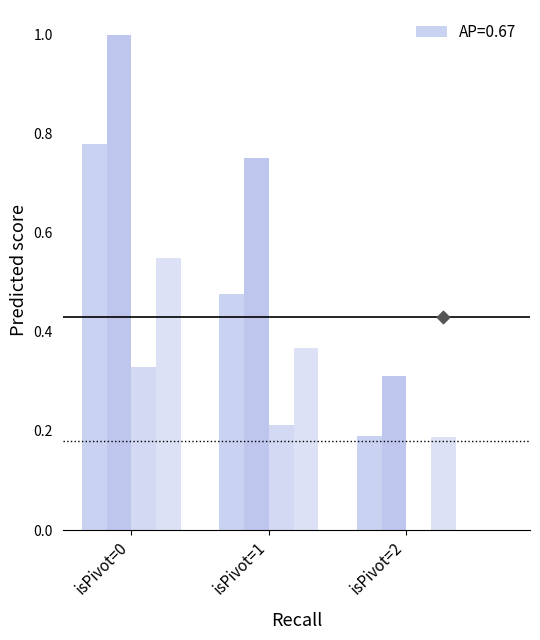

Which series has the widest spread of Y values?

High